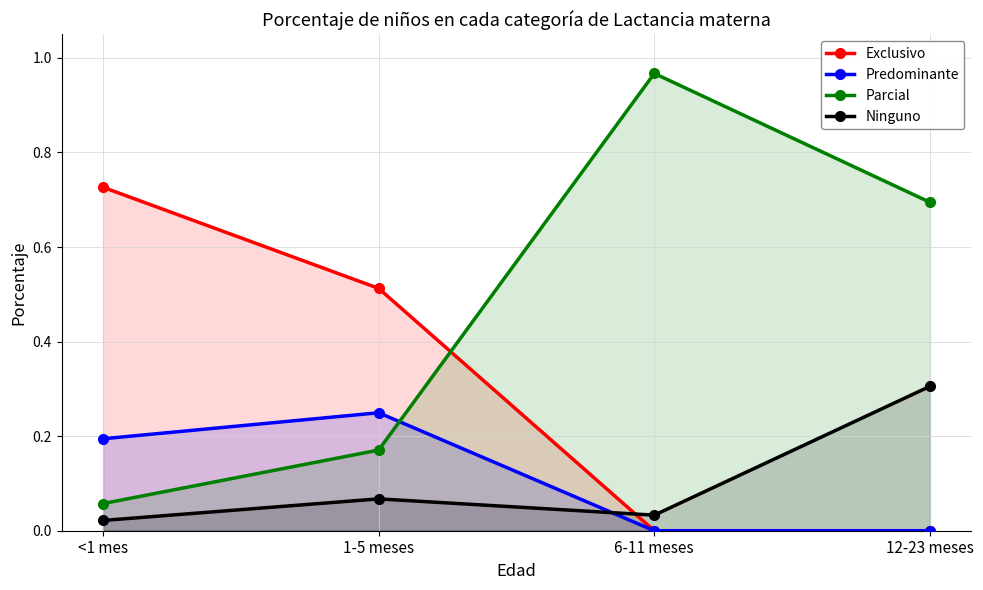

Reading left to right, list all the values displayed in this chart.

Exclusivo: 0.7	0.5	0.0	0.0
Predominante: 0.2	0.2	0.0	0.0
Parcial: 0.1	0.2	1.0	0.7
Ninguno: 0.0	0.1	0.0	0.3